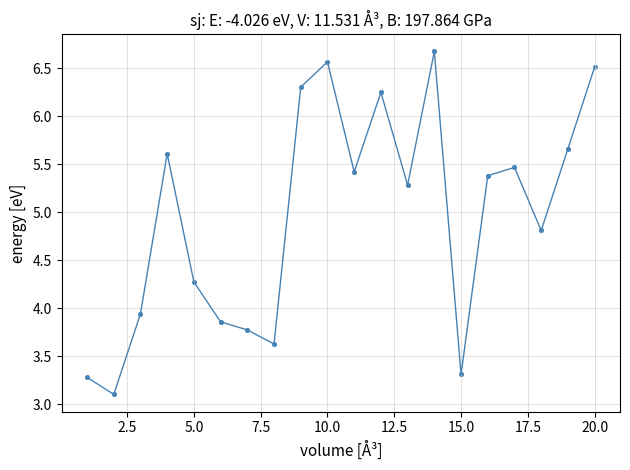

What is the range of Y values (max minus min)?

3.6